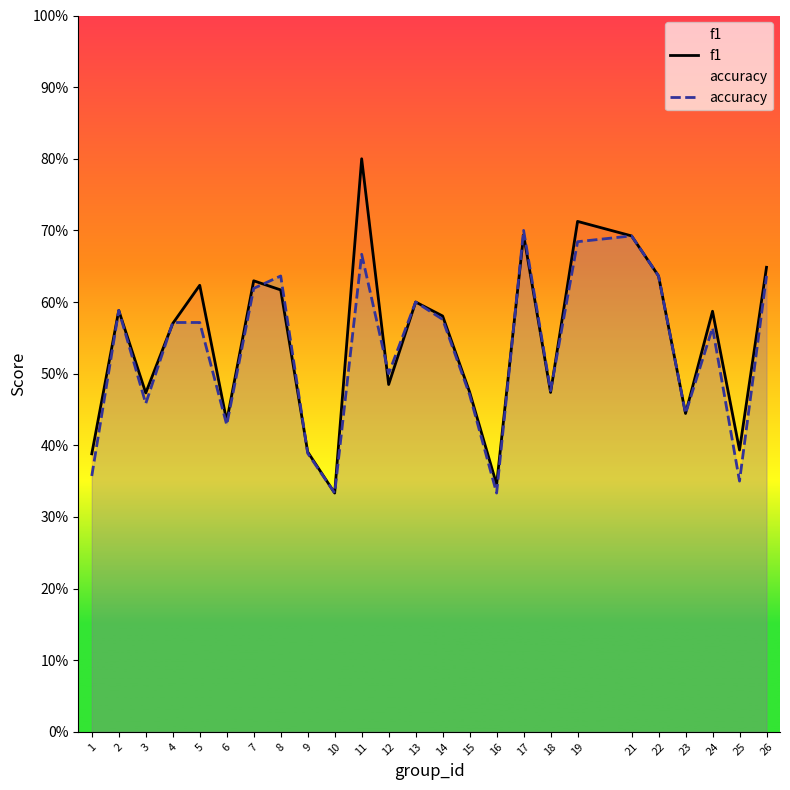

What is the approximate value of f1 at 2?

0.6